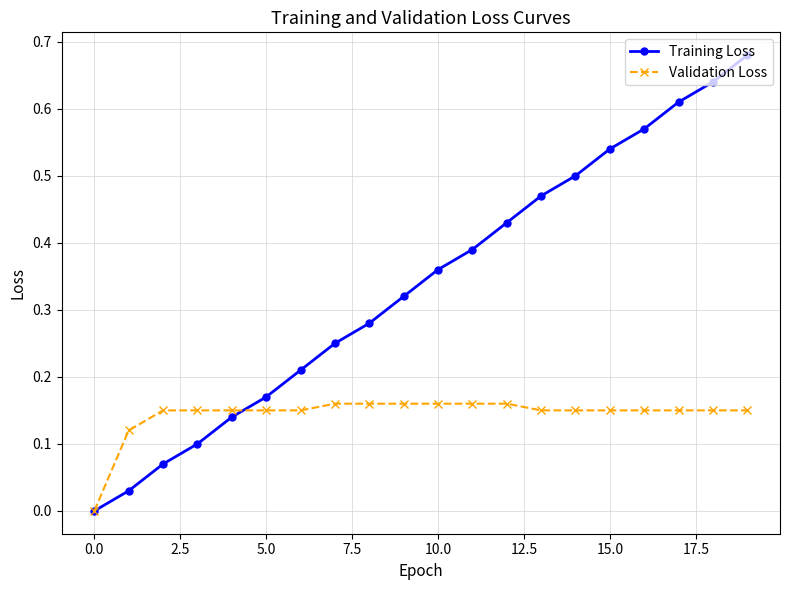

Which series has the widest spread of values?

Training Loss